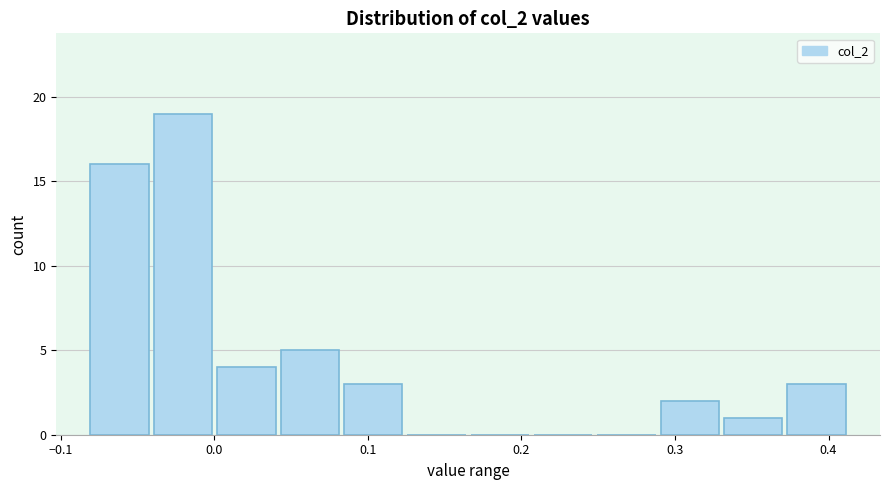

Reading left to right, list every bar in this chart as the range it spans on the x-axis followed by its height. Neither the bar edges nor the heights are printed on the chart, so give them approximately, as read against the axes.

-0.08 to -0.04: 16
-0.04 to 0.00: 19
0.00 to 0.04: 4
0.04 to 0.08: 5
0.08 to 0.12: 3
0.12 to 0.17: 0
0.17 to 0.21: 0
0.21 to 0.25: 0
0.25 to 0.29: 0
0.29 to 0.33: 2
0.33 to 0.37: 1
0.37 to 0.41: 3